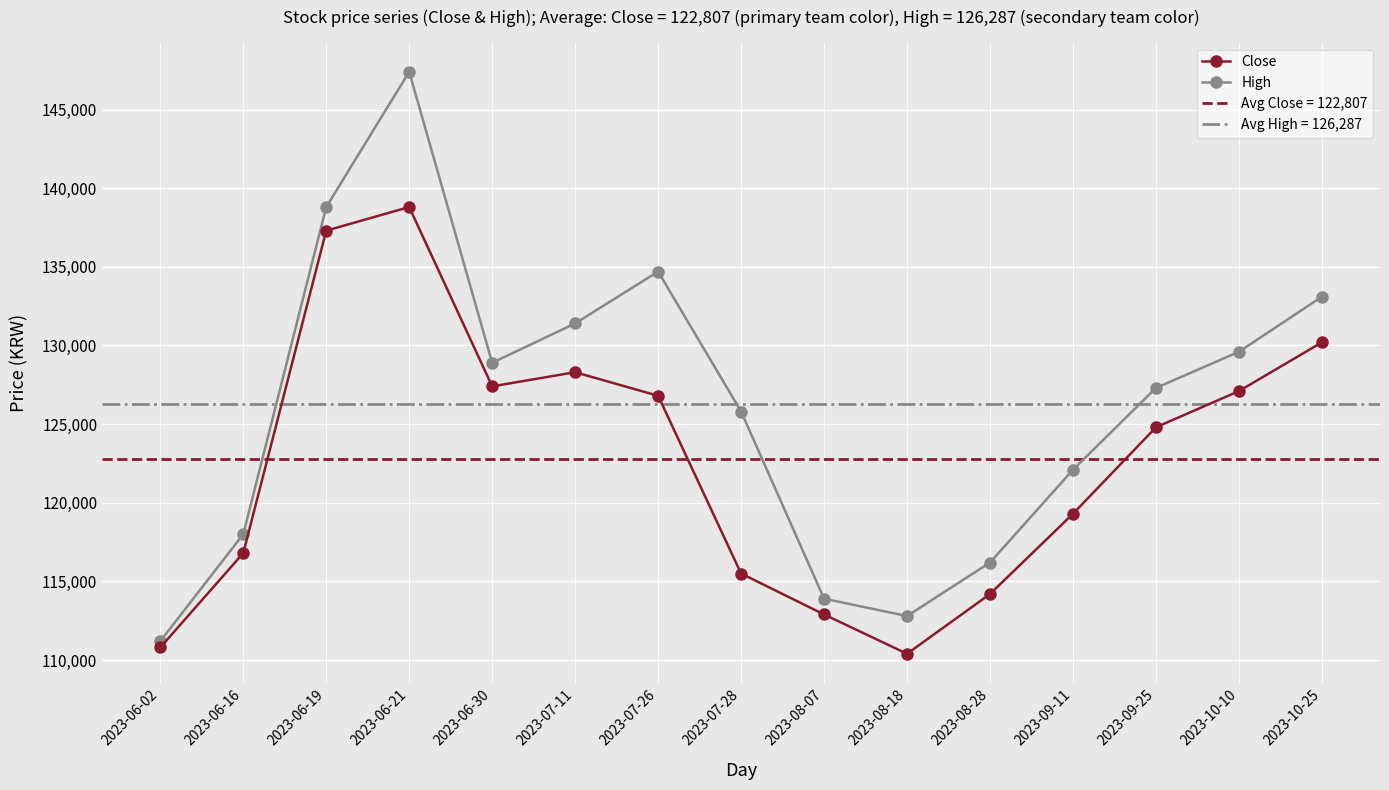

Where does the Close series first go above 124800?

2023-06-19